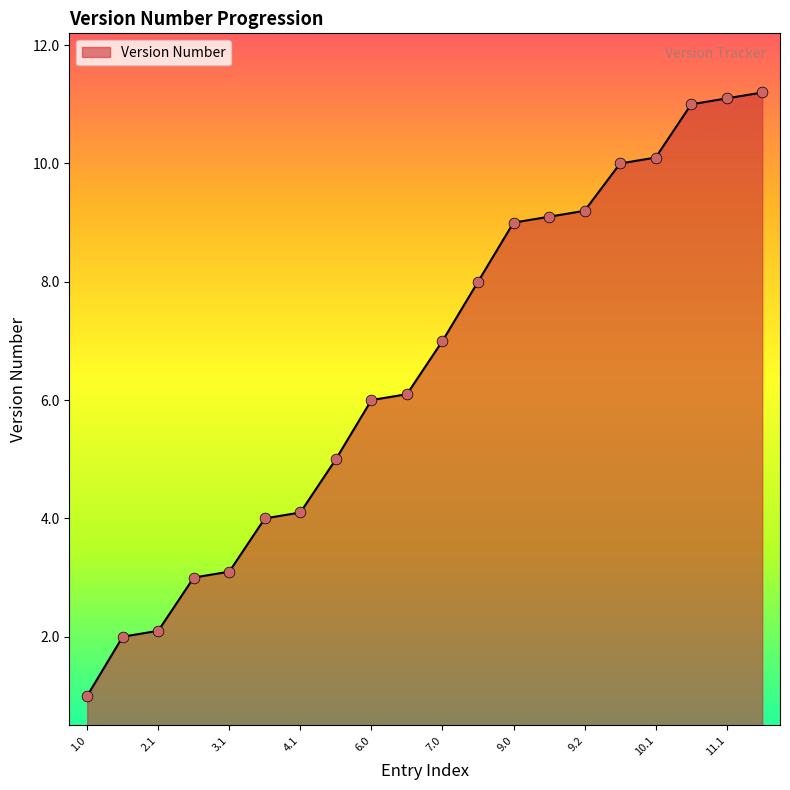

What is the minimum value shown in the chart?

1.0